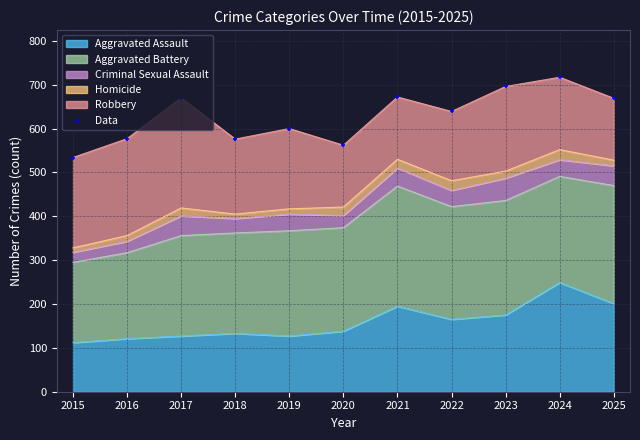

What is the change in value from 2015 to 2025?

+135